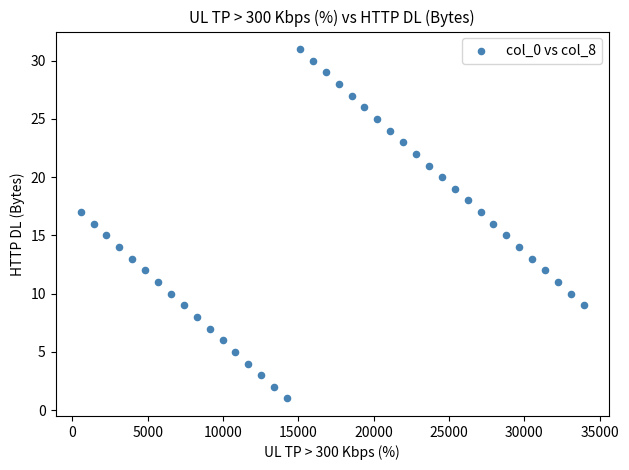

What is the range of X values (max minus min)?

33384